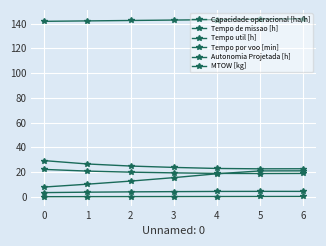

What is the average value of the MTOW [kg] series?

142.8